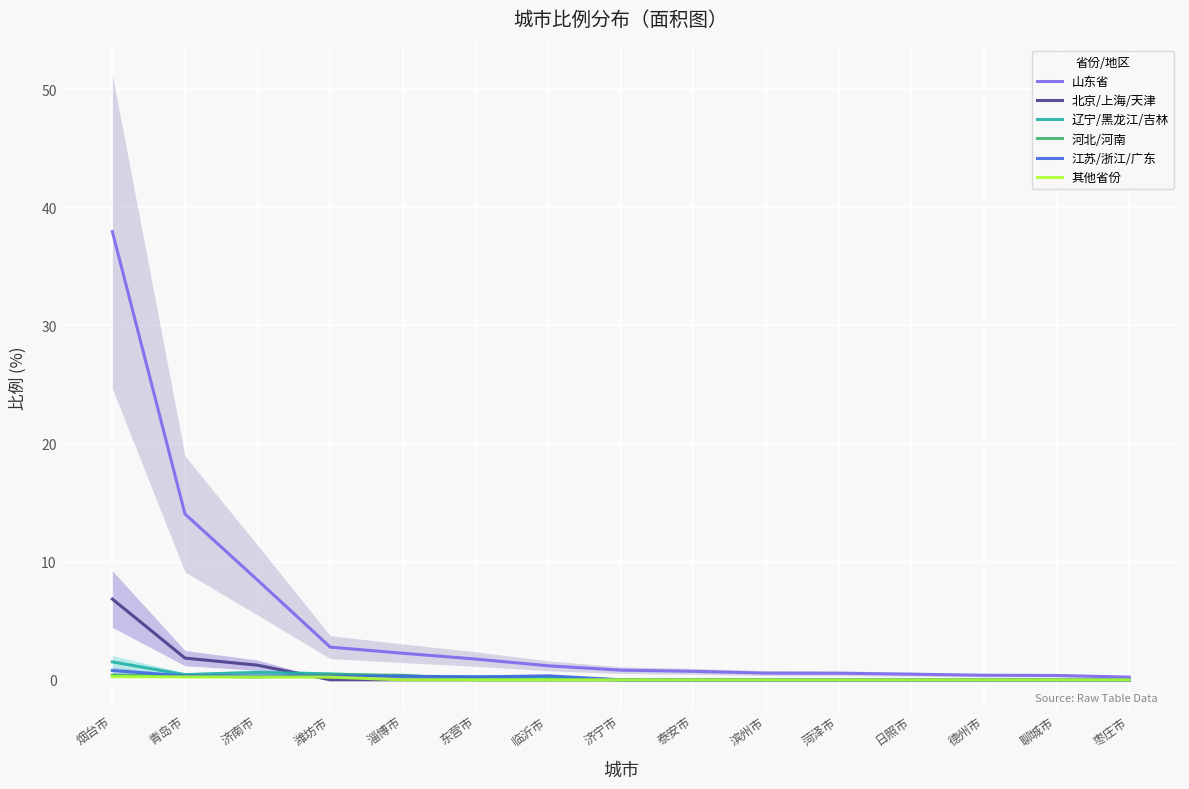

Which series changed the most between 滨州市 and 枣庄市?

山东省